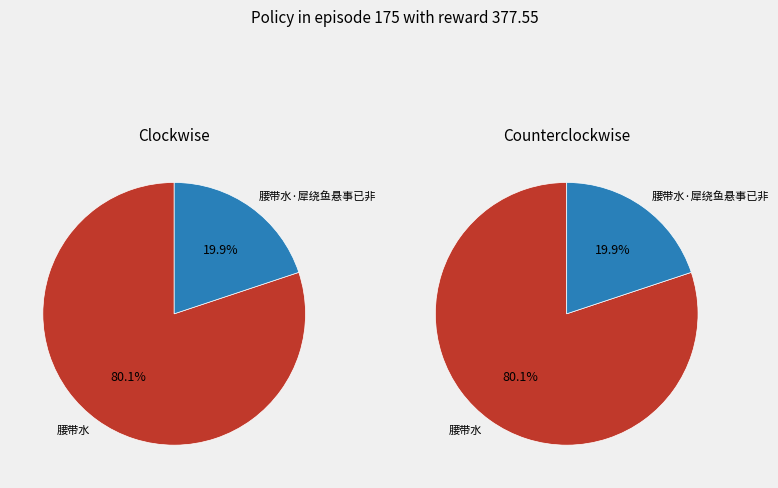

What percentage is the 腰带水 slice, to the nearest percent?

80%